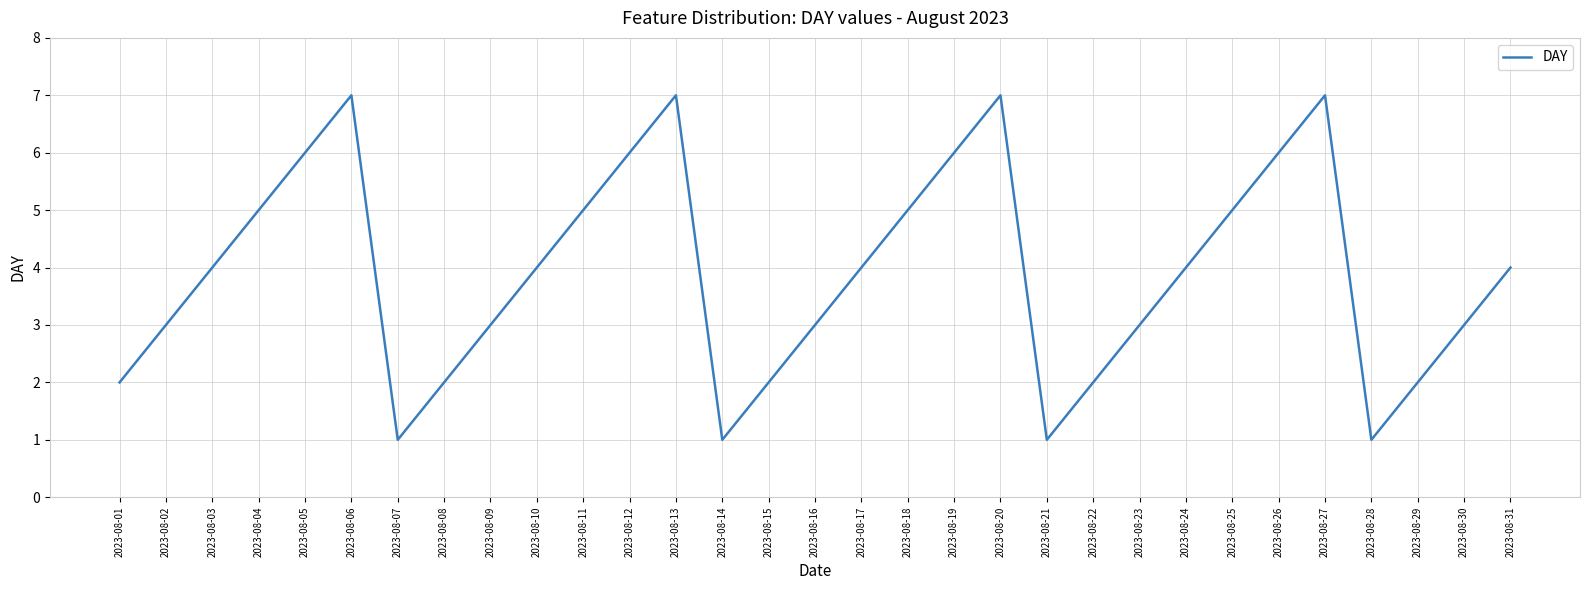

True or false: the data has more than 2 interior local peaks.

True